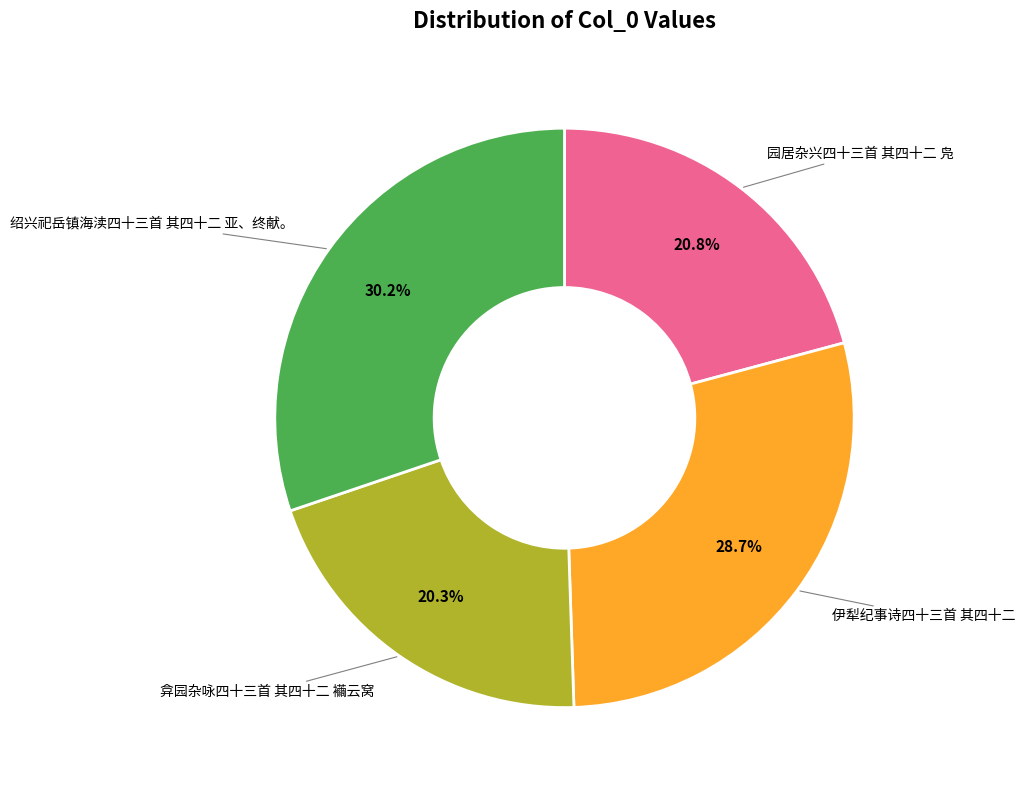

Rank the categories by value from lowest to highest.

弇园杂咏四十三首 其四十二 襺云窝, 园居杂兴四十三首 其四十二 凫, 伊犁纪事诗四十三首 其四十二, 绍兴祀岳镇海渎四十三首 其四十二 亚、终献。